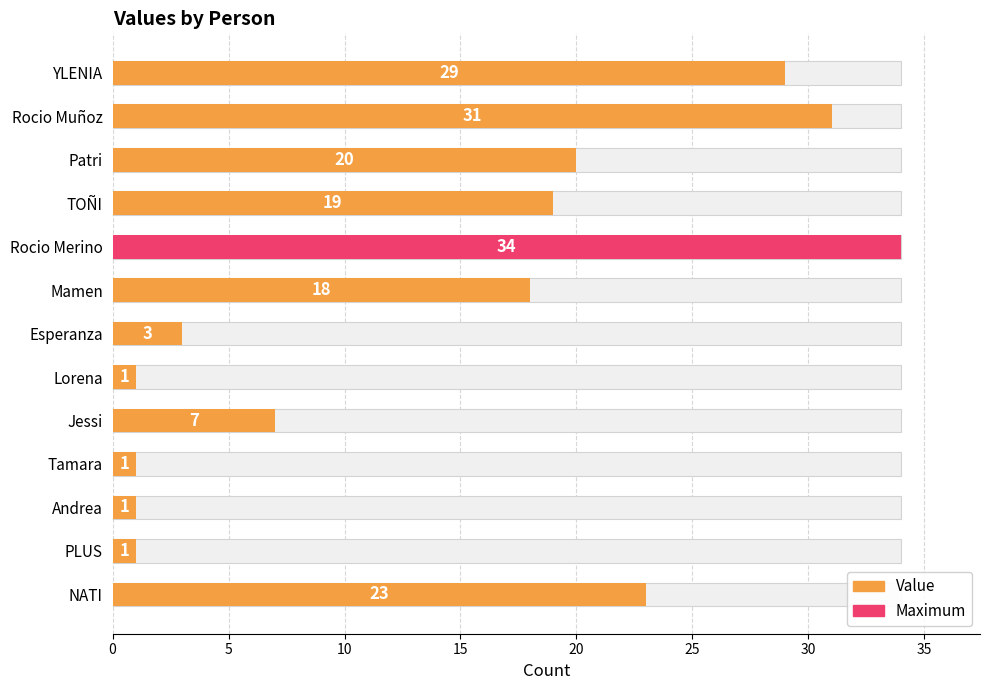

How many series are shown in this chart?

1